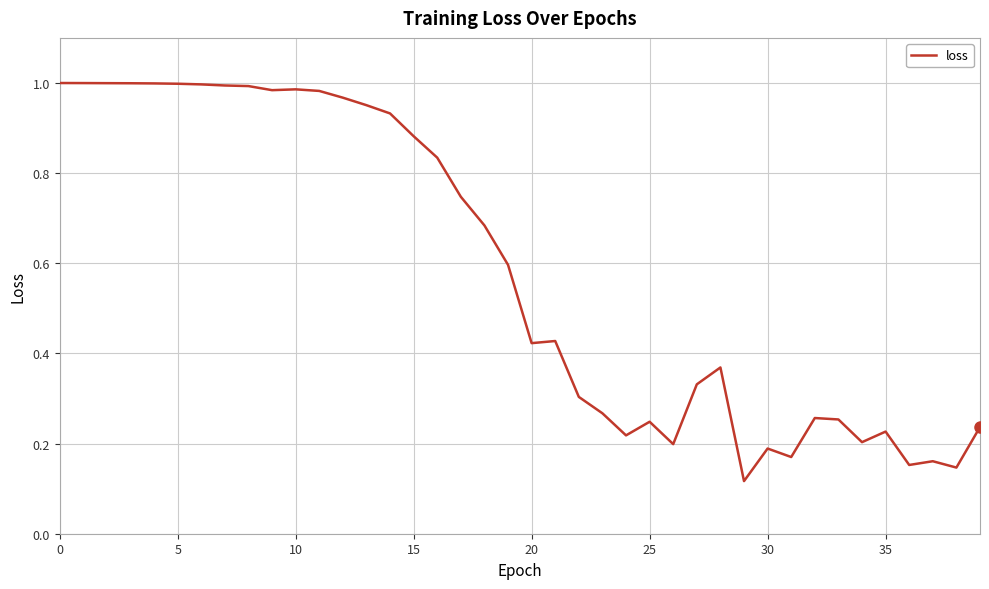

At which category does the data reach its first local valley?

9